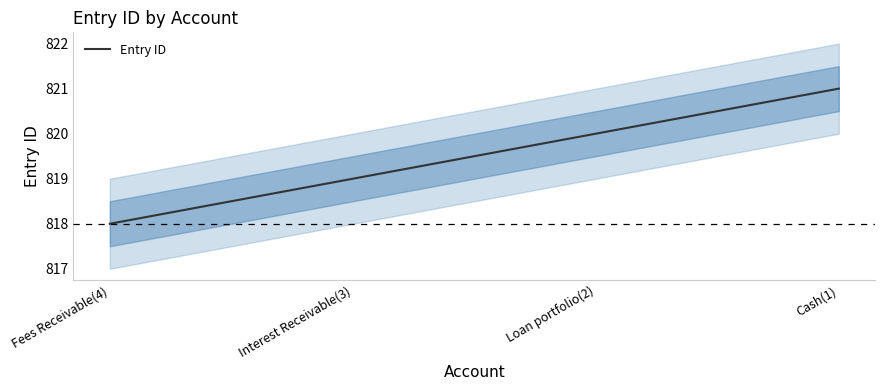

Is this an area chart (filled region under the line)?

No